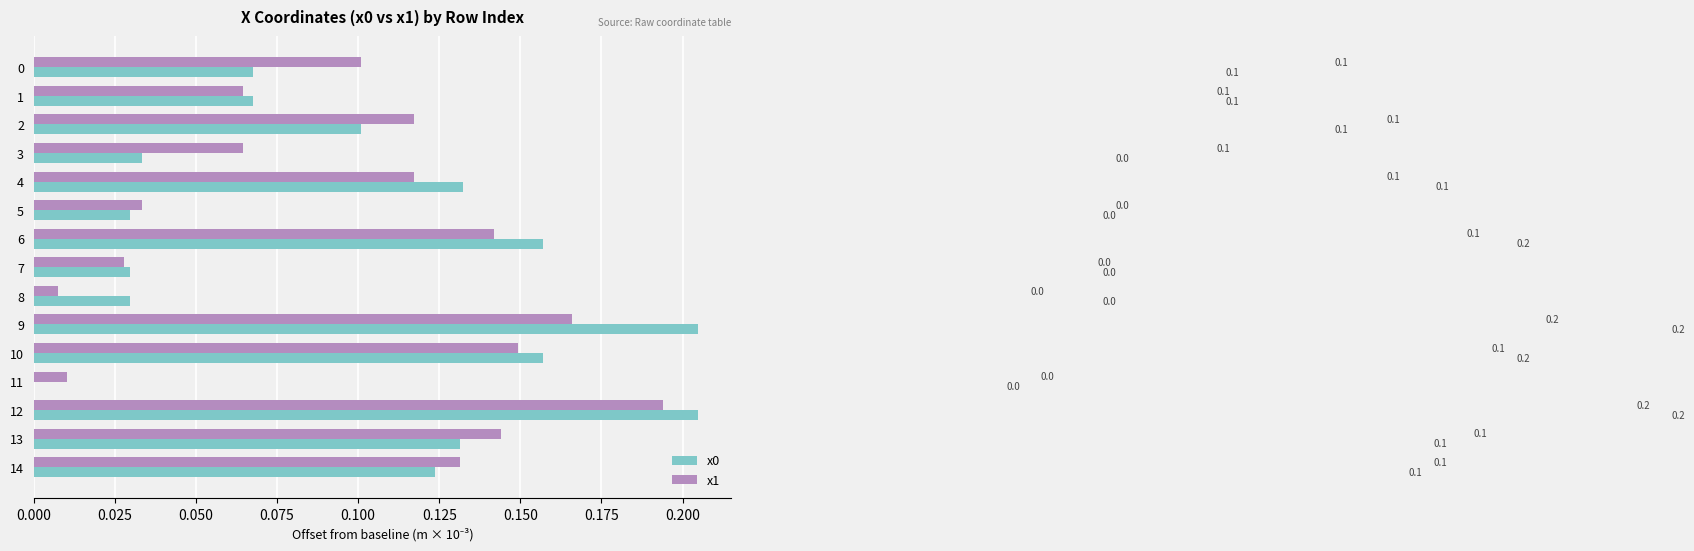

Is the value of x0 at 14 greater than the value of x1 at 7?

Yes